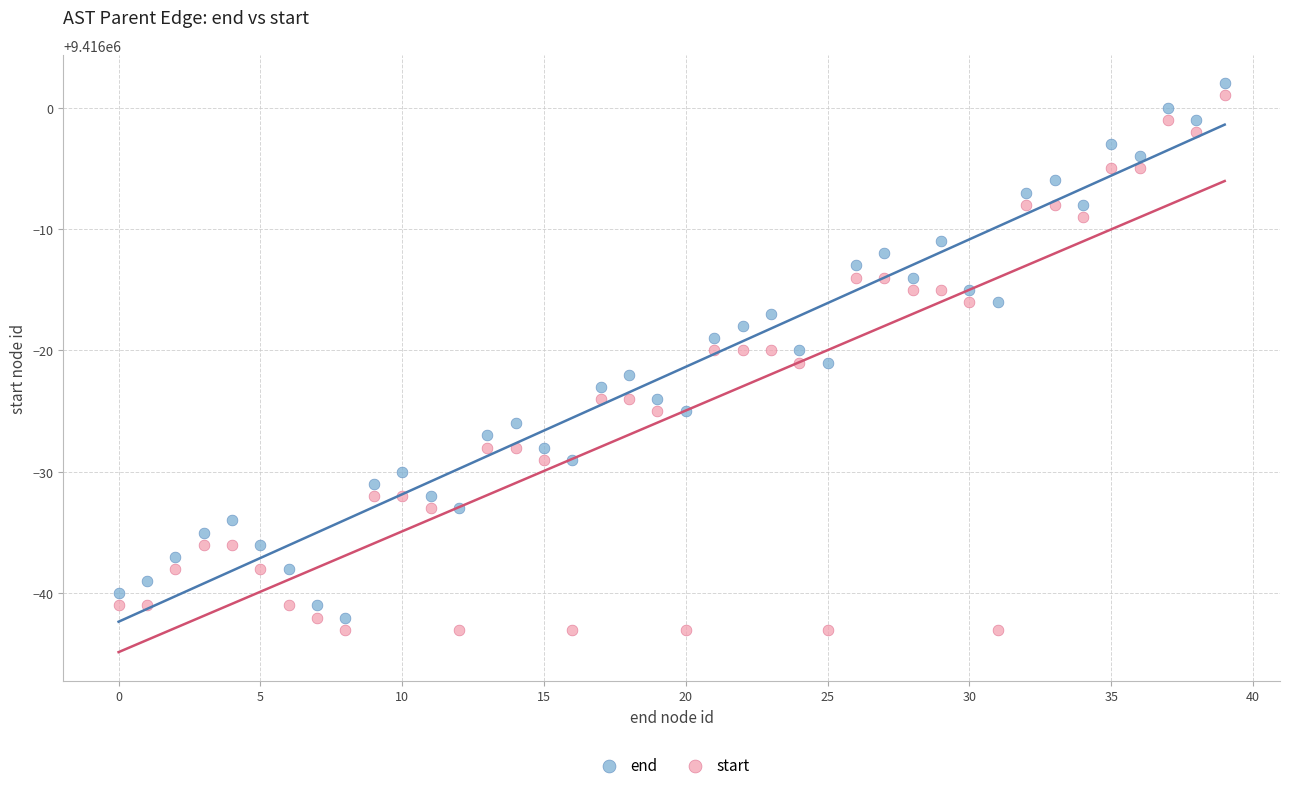

What are all the series names shown in the legend?

end, start